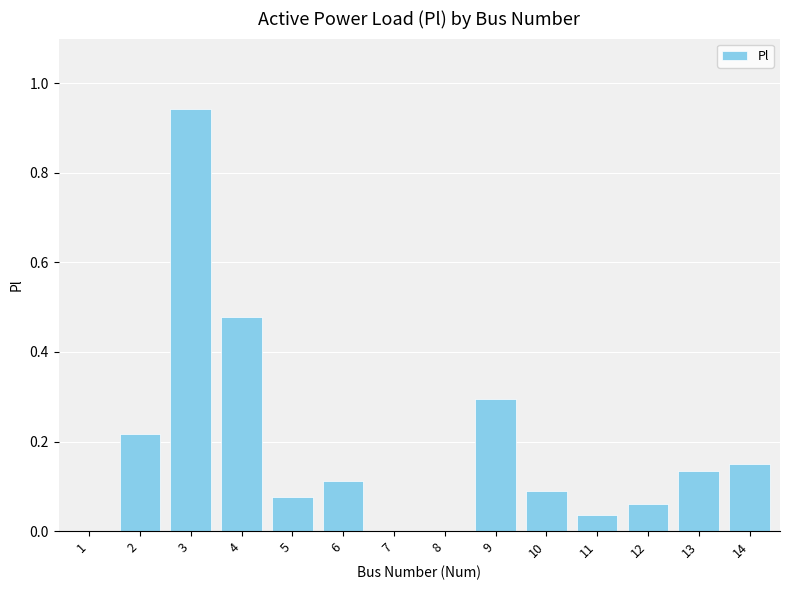

How many distinct data groups are displayed?

1